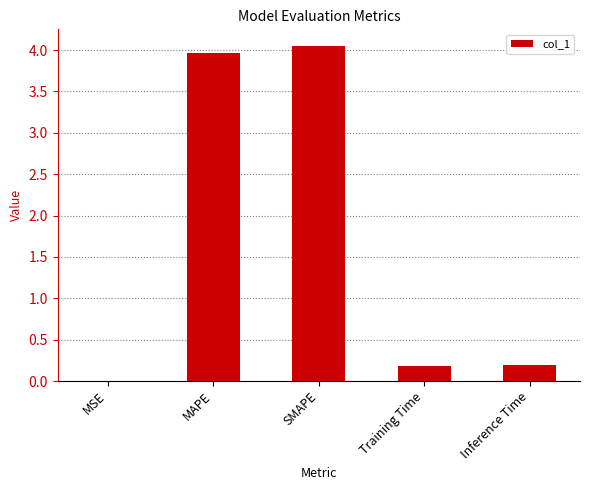

What is the sum of all values?

8.4